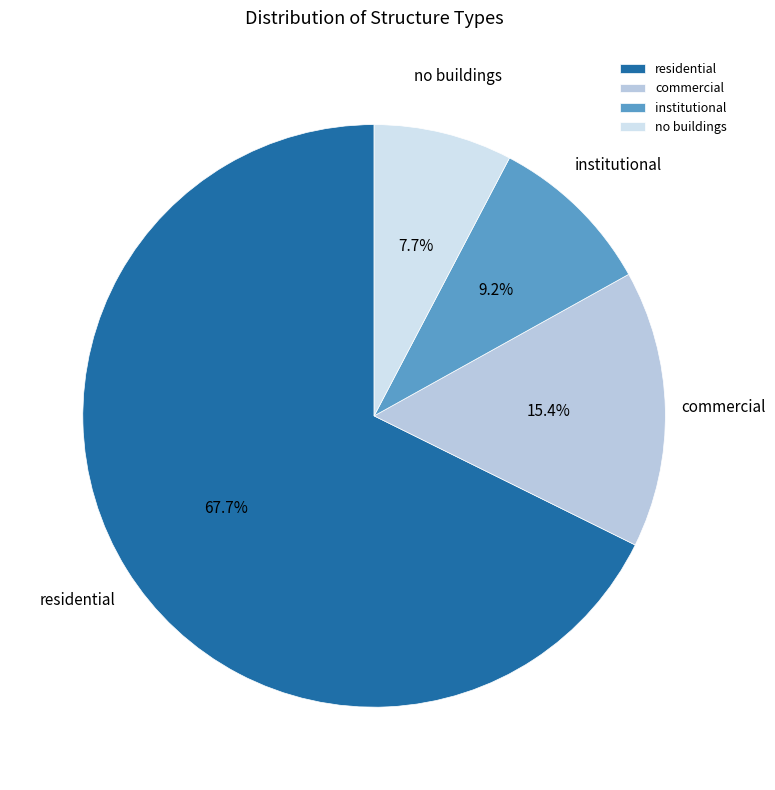

To the nearest percent, what is the average slice percentage?

25%